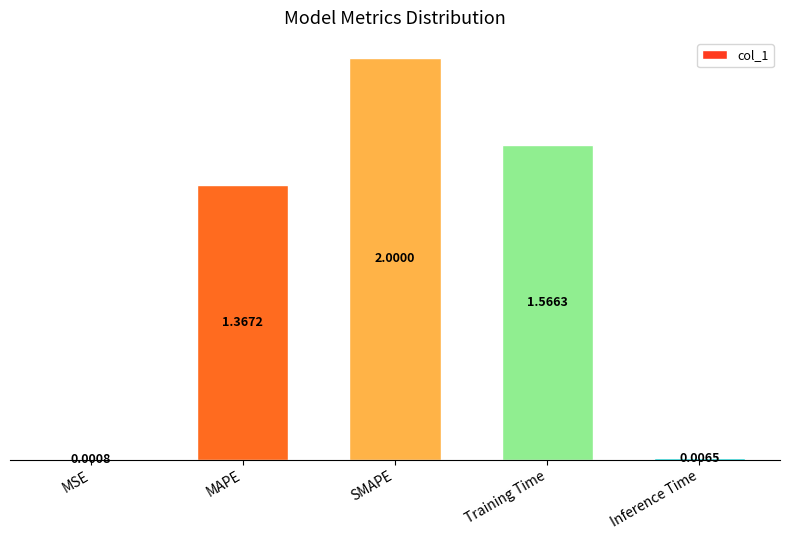

Where does the data first go above 1?

MAPE